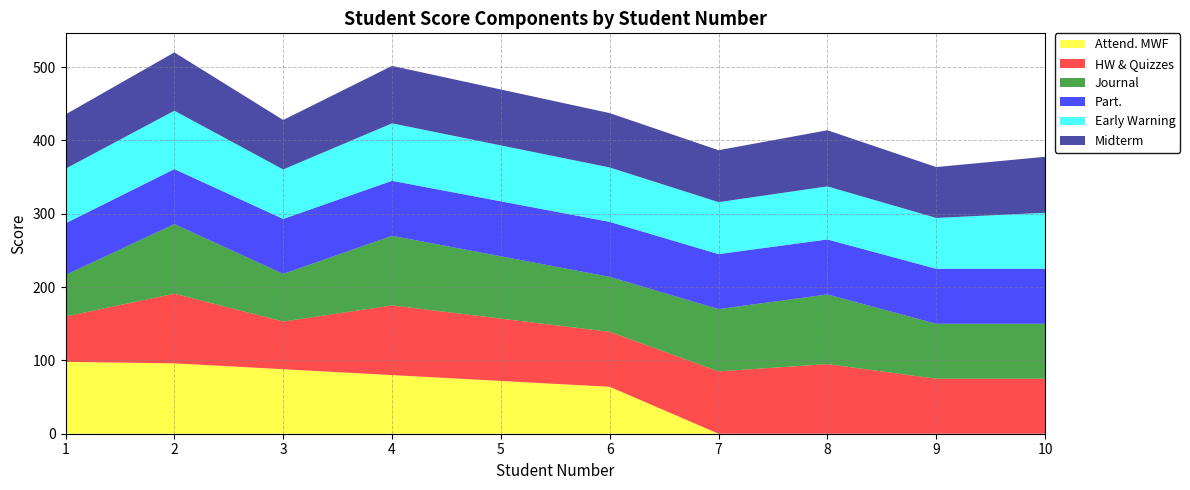

Reading left to right, transcribe all the data shown in this chart.

Attend. MWF: 98.0	96.0	88.0	80.0	72.0	64.0	0.0	0.0	0.0	0.0
HW & Quizzes: 61.9	95.0	65.0	95.0	85.0	75.0	85.0	95.0	75.0	75.0
Journal: 56.7	95.0	65.0	95.0	85.0	75.0	85.0	95.0	75.0	75.0
Part.: 70.5	75.0	75.0	75.0	75.0	75.0	75.0	75.0	75.0	75.0
Early Warning: 74.4	79.6	67.5	78.4	76.3	74.2	70.9	72.4	69.4	76.4
Midterm: 74.0	79.6	67.5	78.4	76.3	74.2	70.9	76.6	69.4	76.4